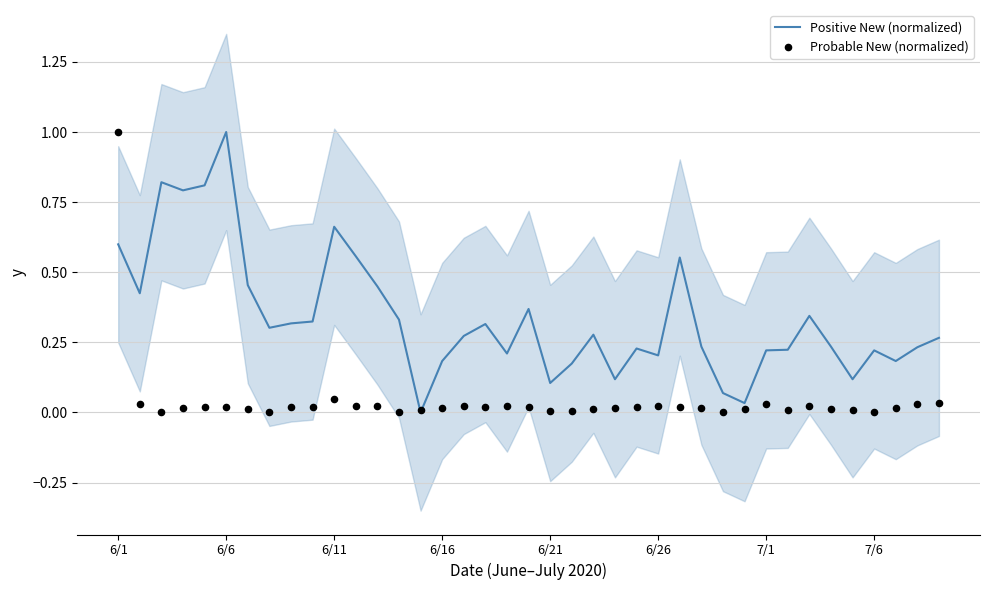

What are all the series names shown in the legend?

Positive New (normalized), Probable New (normalized)